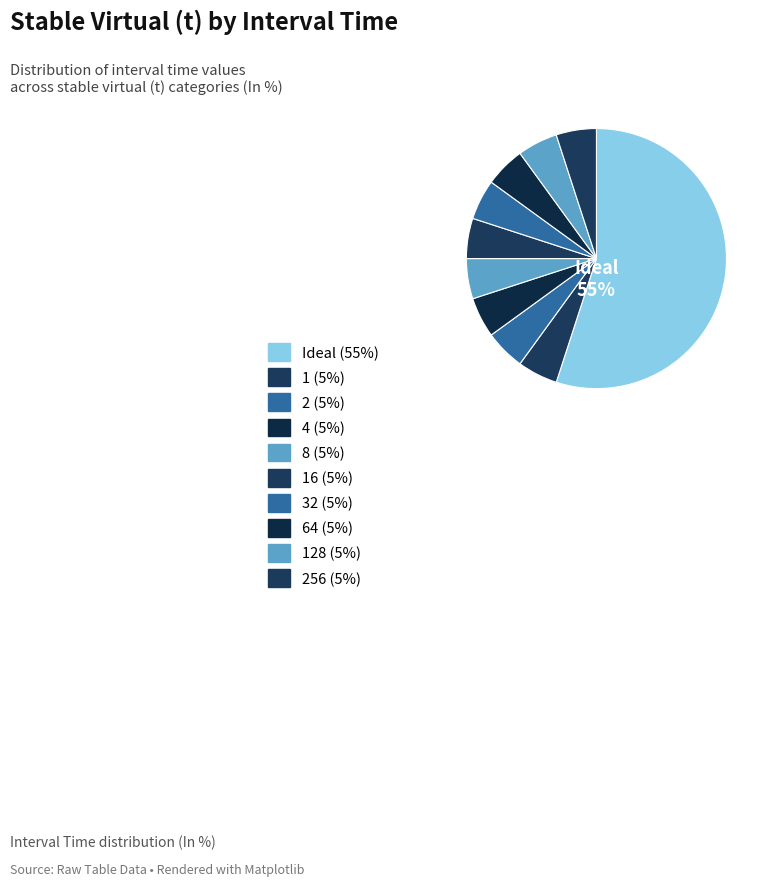

How many segments does this pie chart have?

10